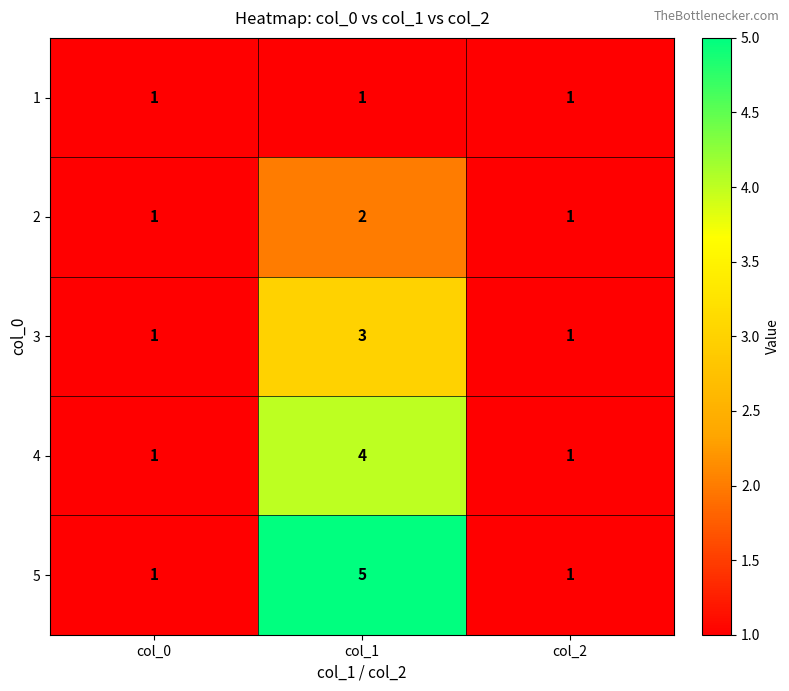

Reading right to left, list all the values displayed in this chart.

1: col_2=1	col_1=1	col_0=1
2: col_2=1	col_1=2	col_0=1
3: col_2=1	col_1=3	col_0=1
4: col_2=1	col_1=4	col_0=1
5: col_2=1	col_1=5	col_0=1